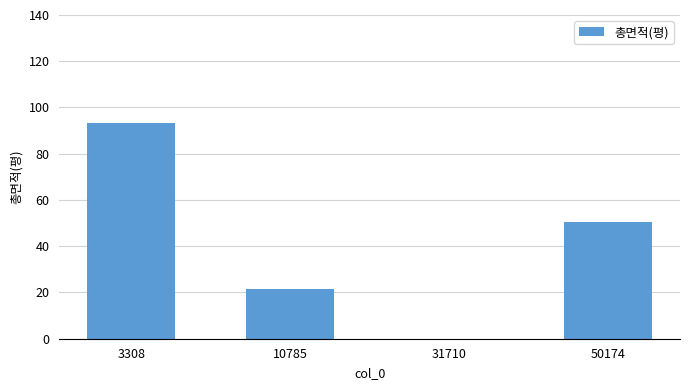

True or false: the data shows 50.6 at 50174.

True